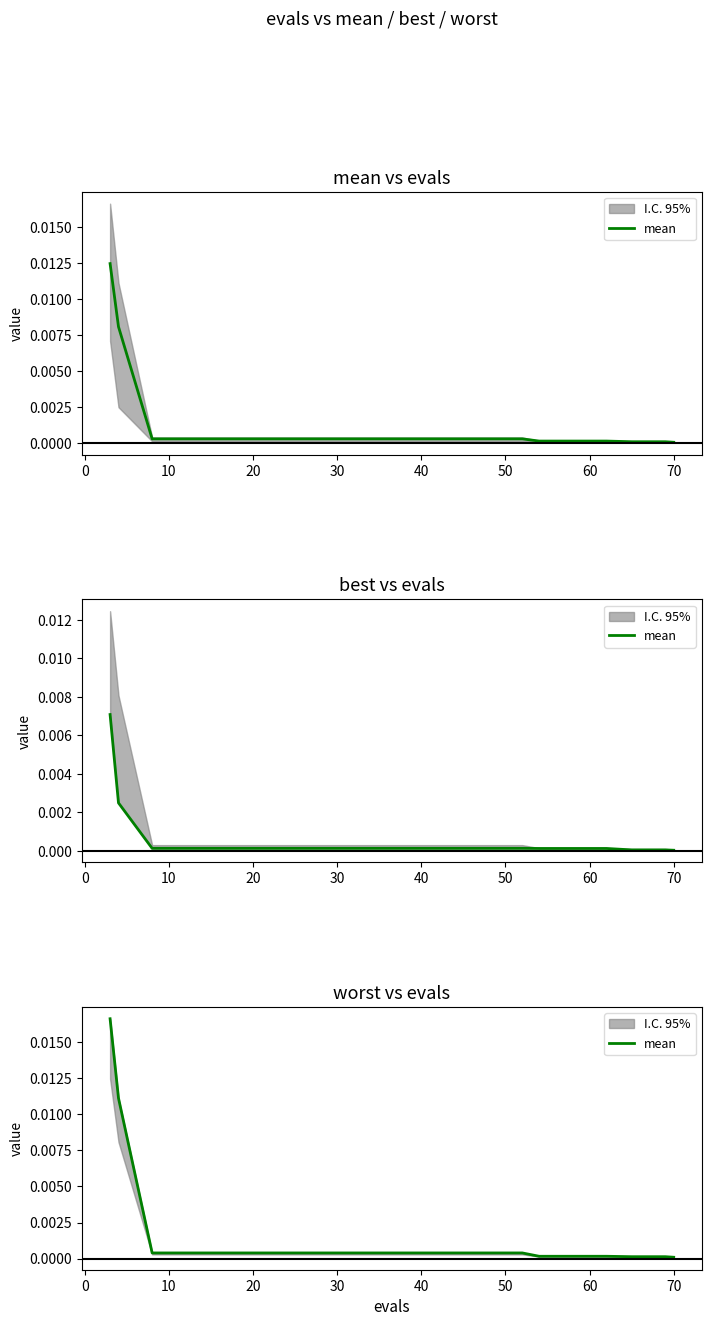

How many lines are shown in the chart?

1